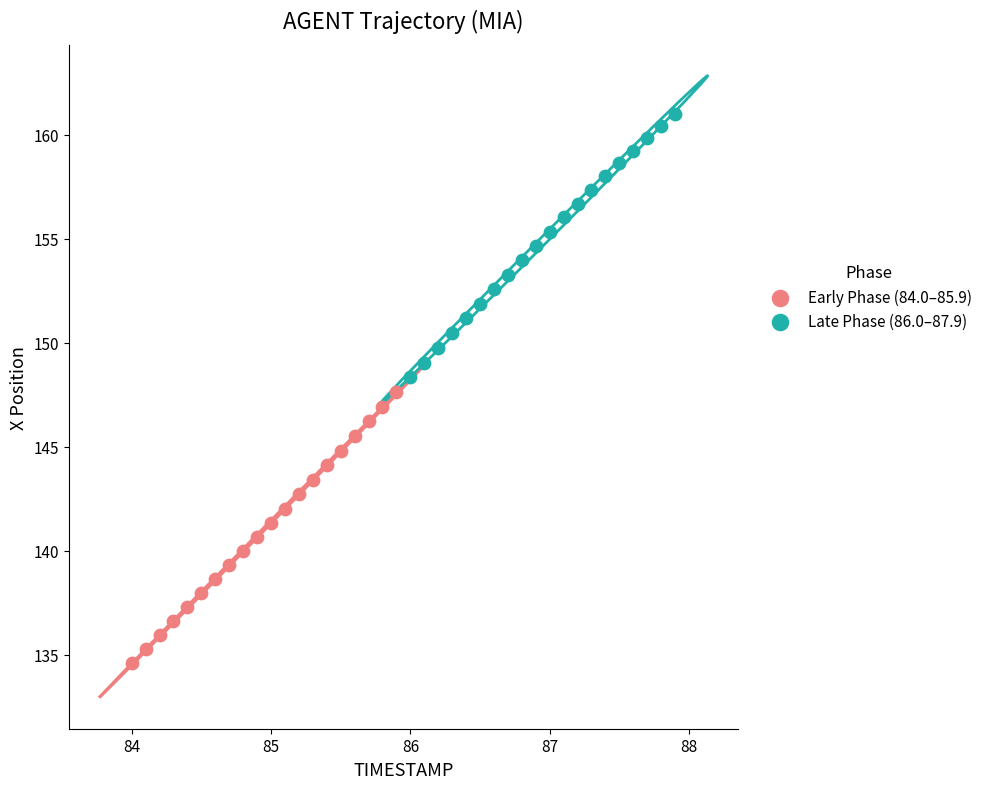

Which series reaches the minimum Y coordinate?

Early Phase (84.0–85.9)